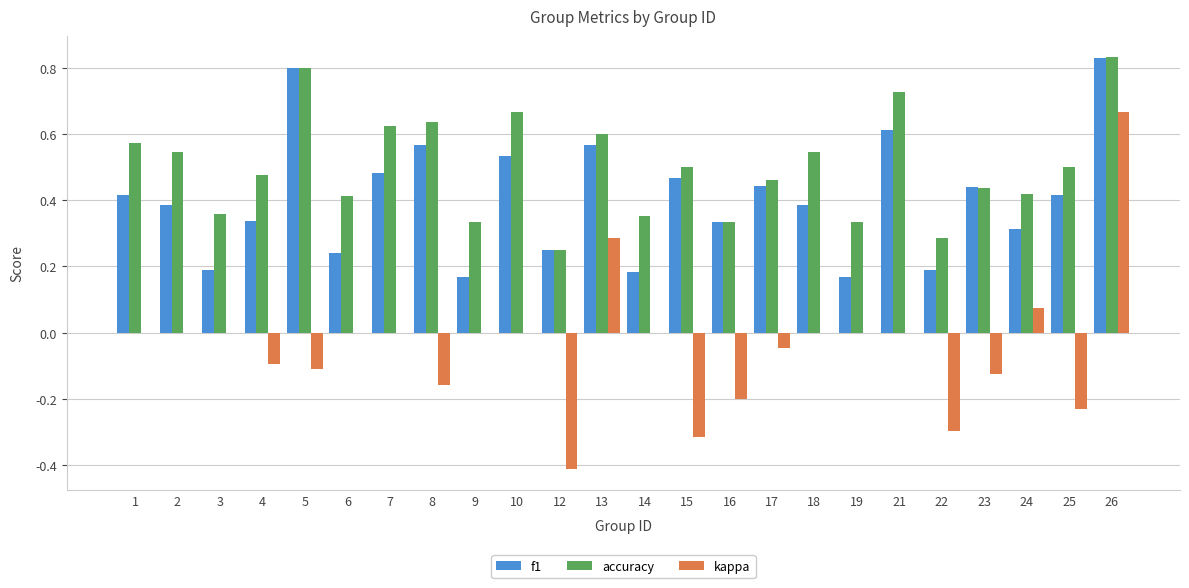

At which category is the sum across all series the highest?

26